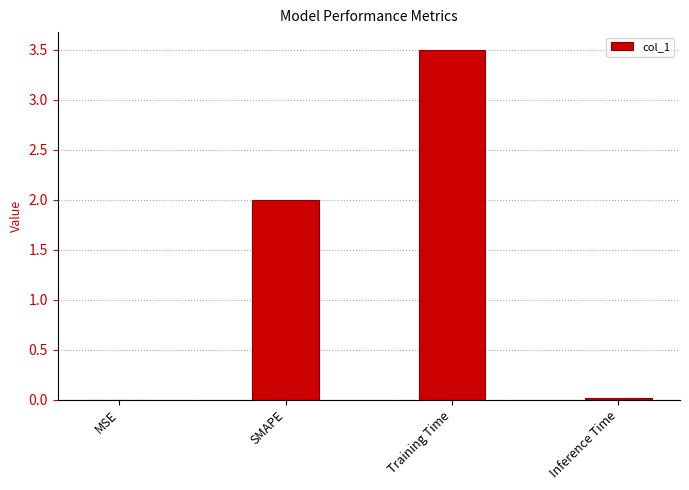

What value does the data have at SMAPE?

2.0